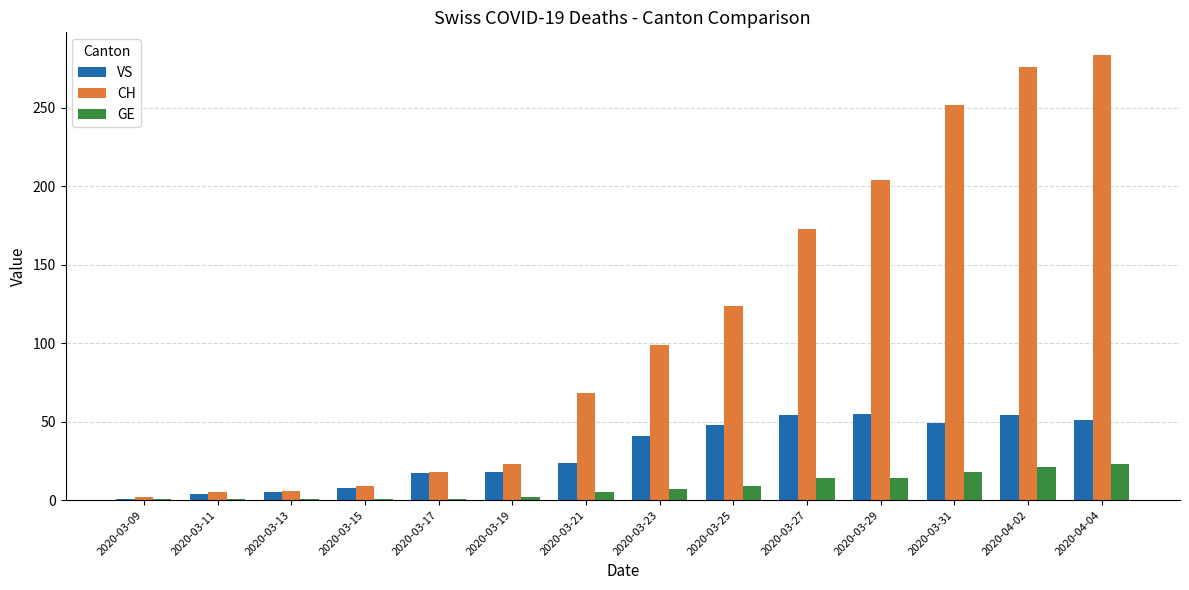

What is the sum of all VS values?

429